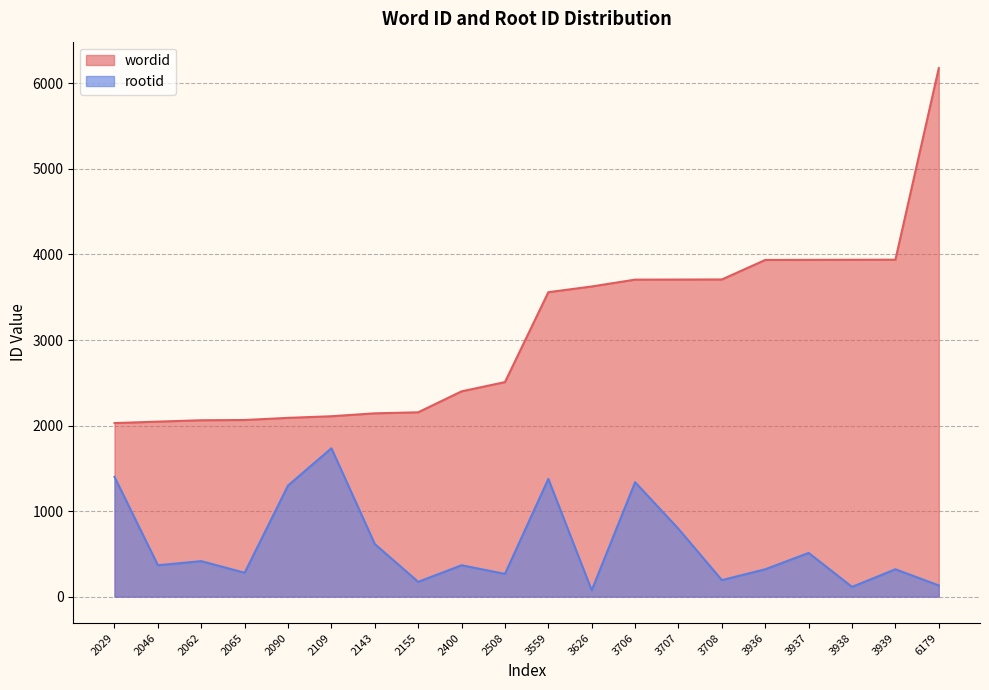

Reading left to right, extract all data points from this chart.

wordid: 2029	2046	2062	2065	2090	2109	2143	2155	2400	2508	3559	3626	3706	3707	3708	3936	3937	3938	3939	6179
rootid: 1400	367	415	279	1299	1735	615	173	367	266	1376	74	1338	792	193	320	511	114	320	131